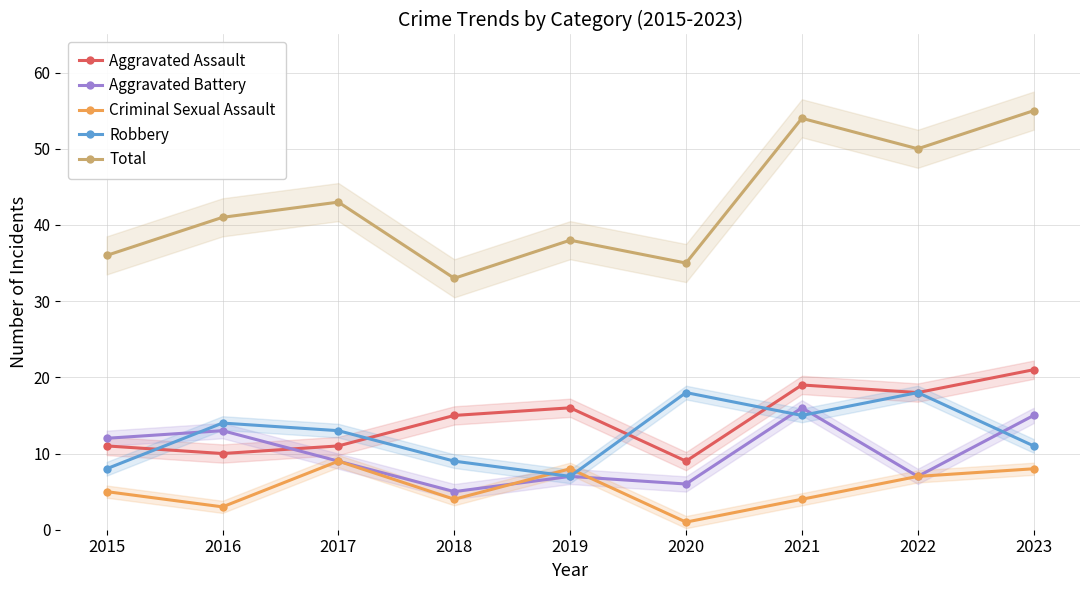

At which category does Total reach its first local peak?

2017